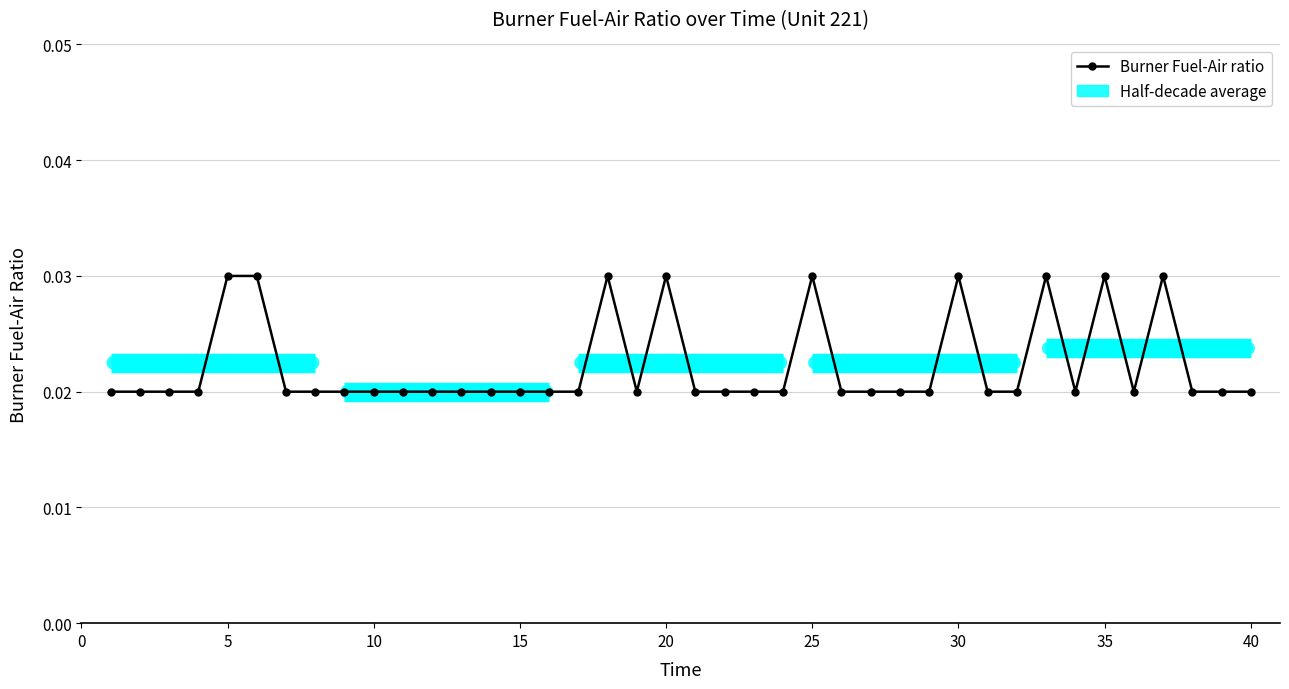

How many lines are shown in the chart?

1